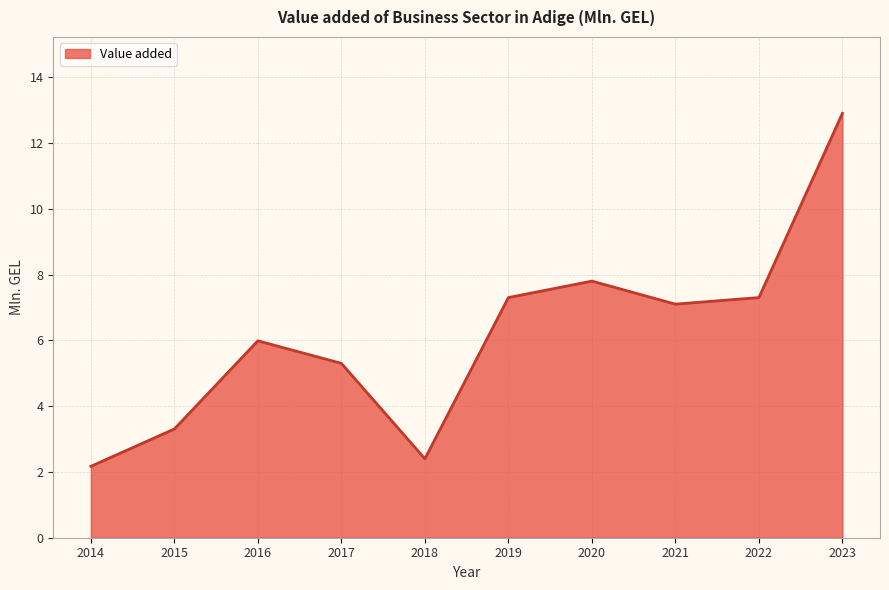

Reading left to right, extract all data points from this chart.

2.2	3.3	6.0	5.3	2.4	7.3	7.8	7.1	7.3	12.9